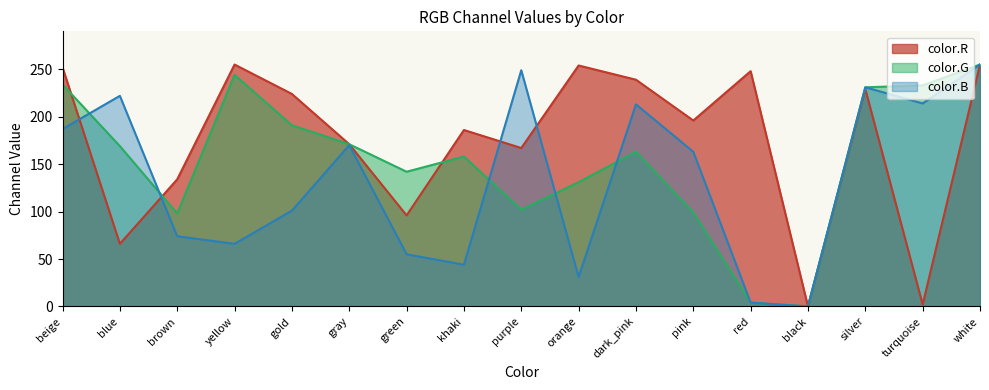

After their last crossing, which series has the higher values: color.R or color.B?

color.R